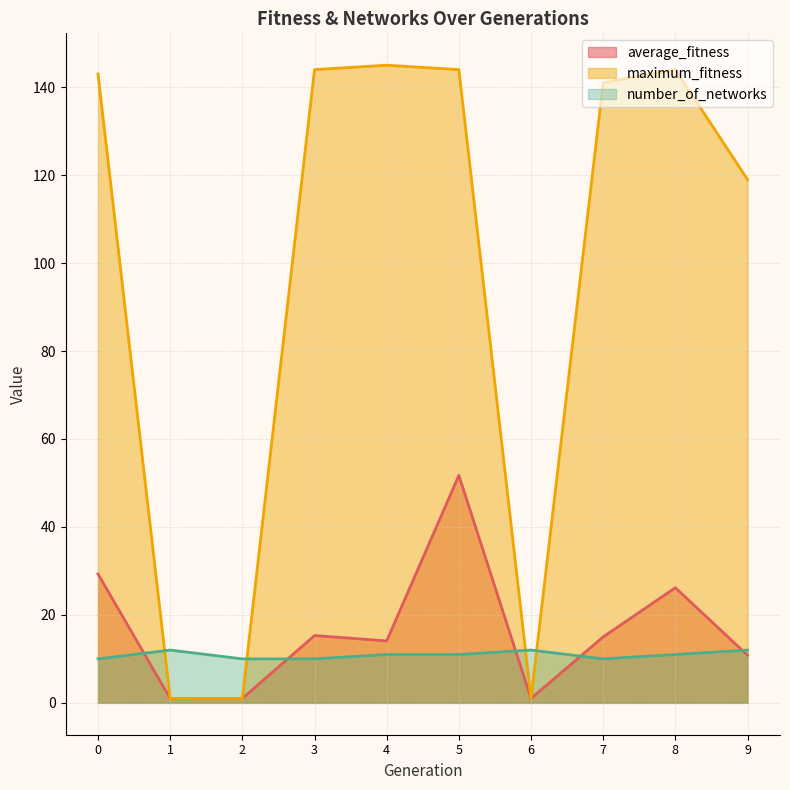

What is the greatest value displayed?

145.0